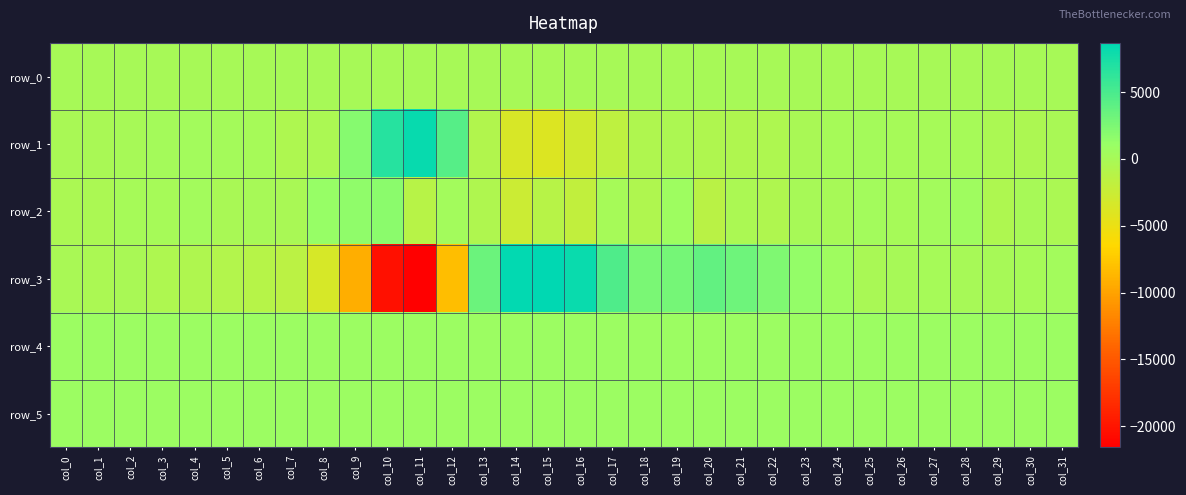

Is it true that row_5 equals 835.0 at col_26?

True